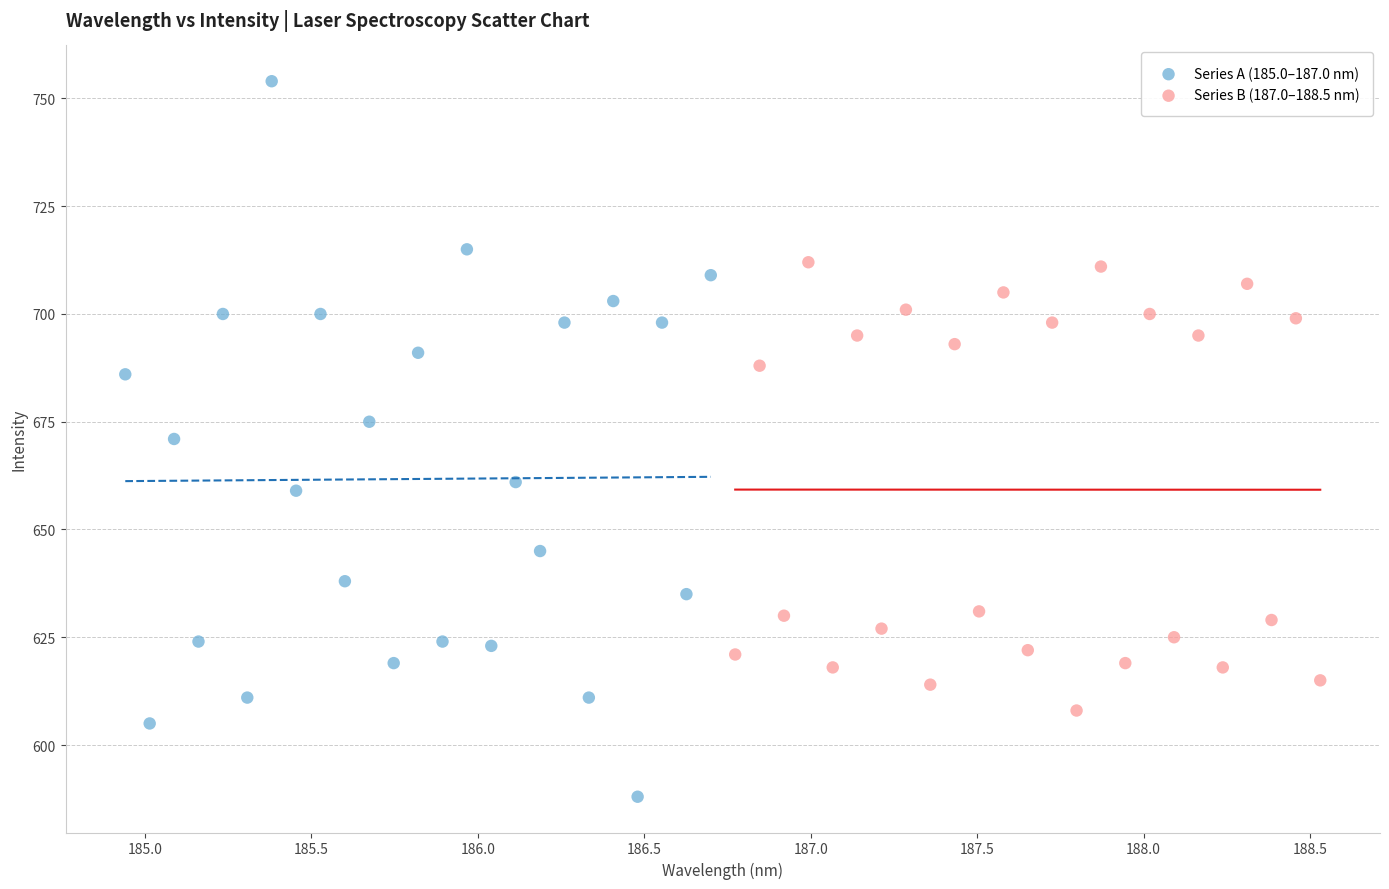

Which series reaches the minimum Y coordinate?

Series A (185.0–187.0 nm)